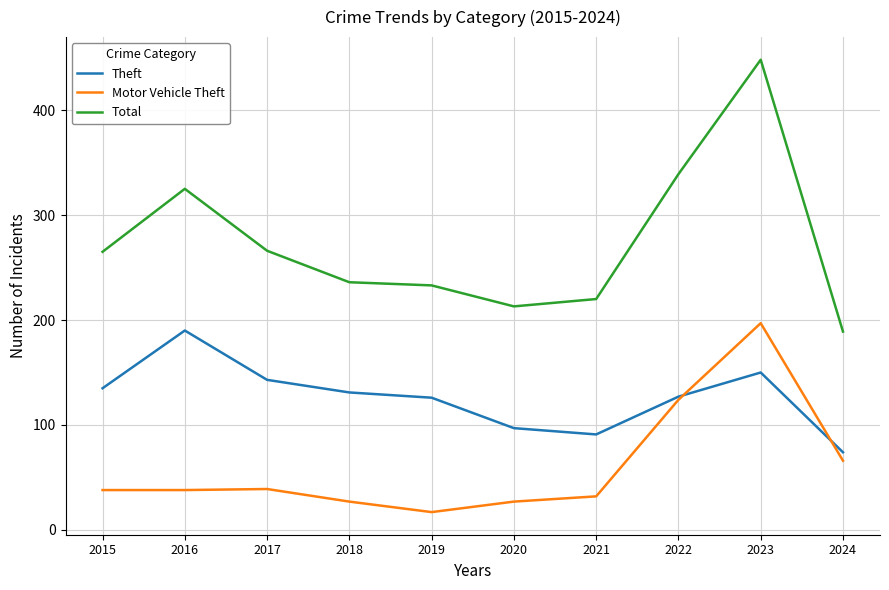

At which label does Theft reach its peak?

2016